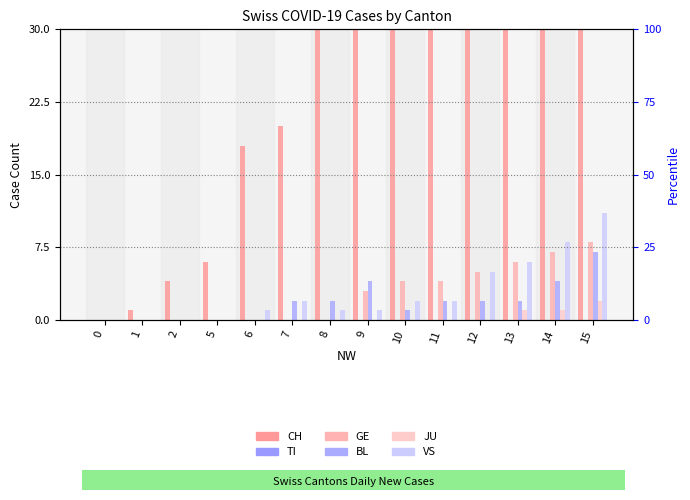

What is the greatest value displayed?

146